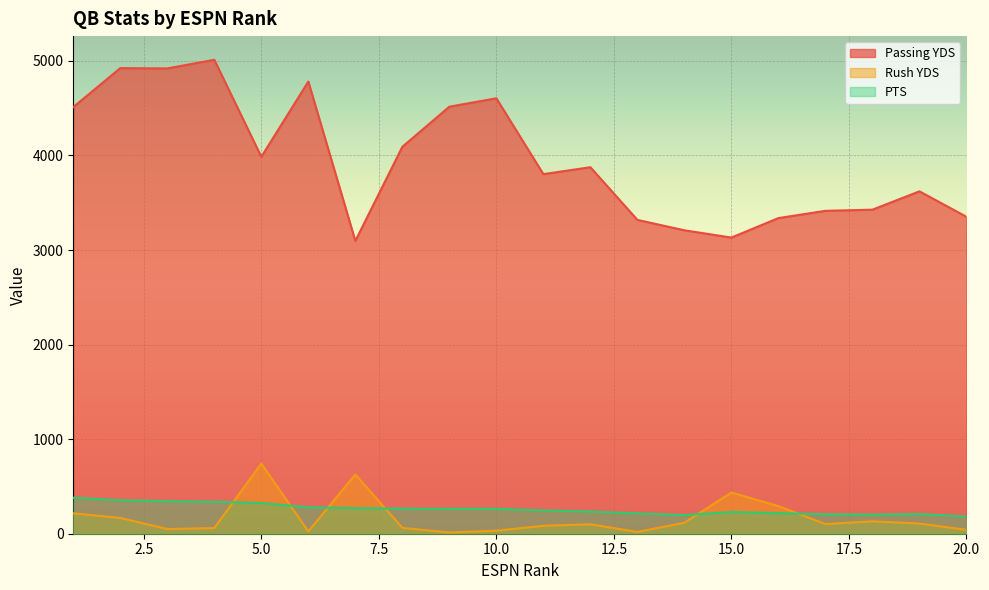

Which series has the largest range (max minus min)?

Passing YDS